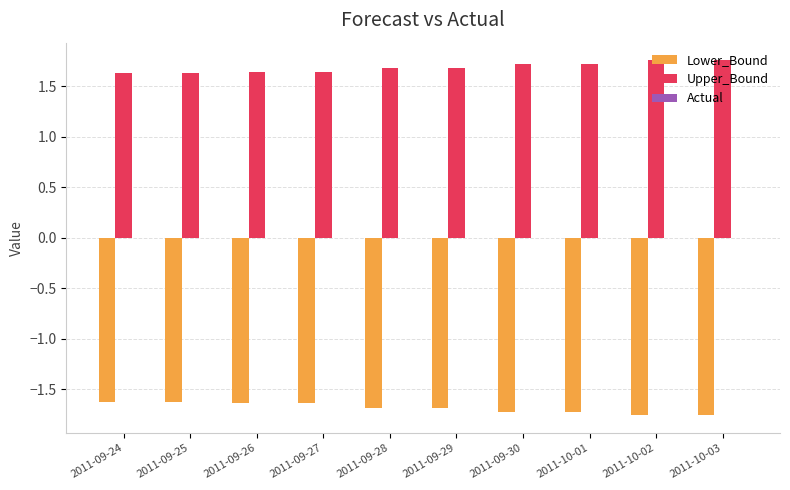

What is the maximum value for Lower_Bound?

-1.6